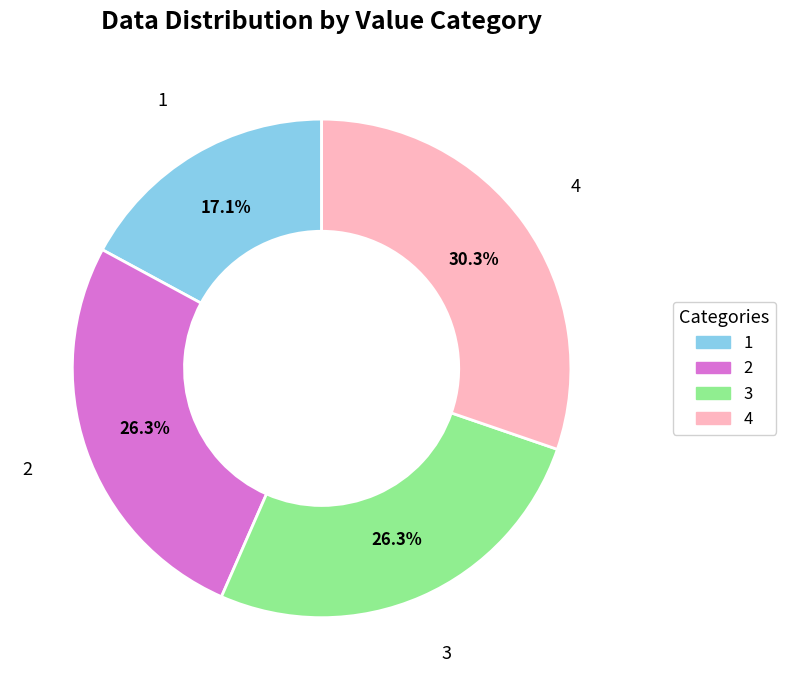

How many slices are in this pie chart?

4